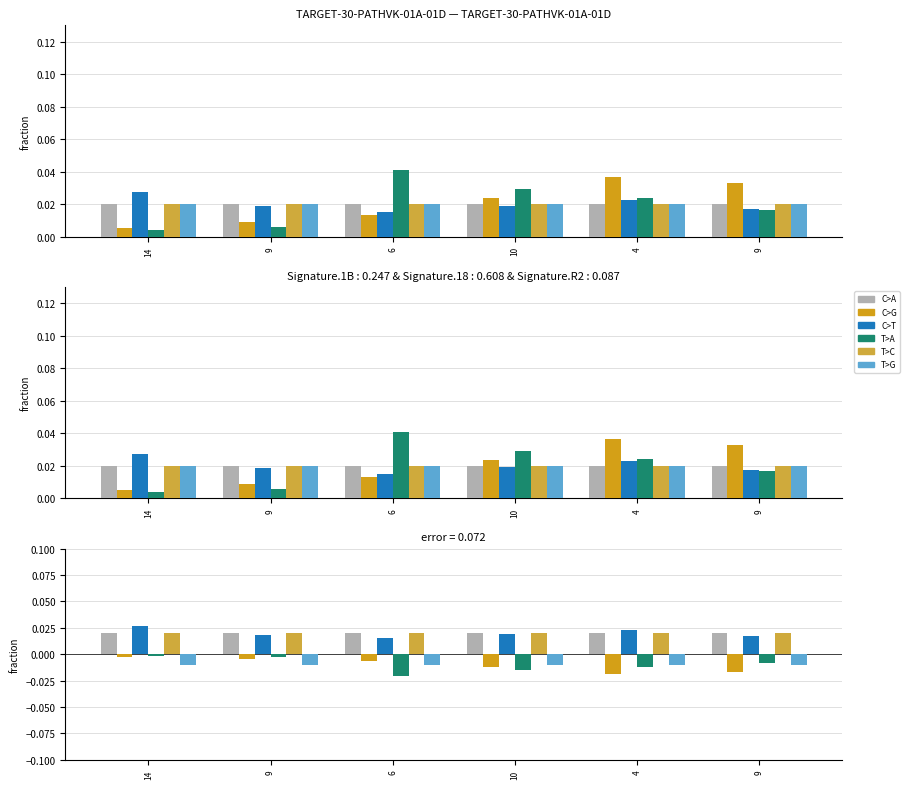

Between 9 and 4, which is larger?

4